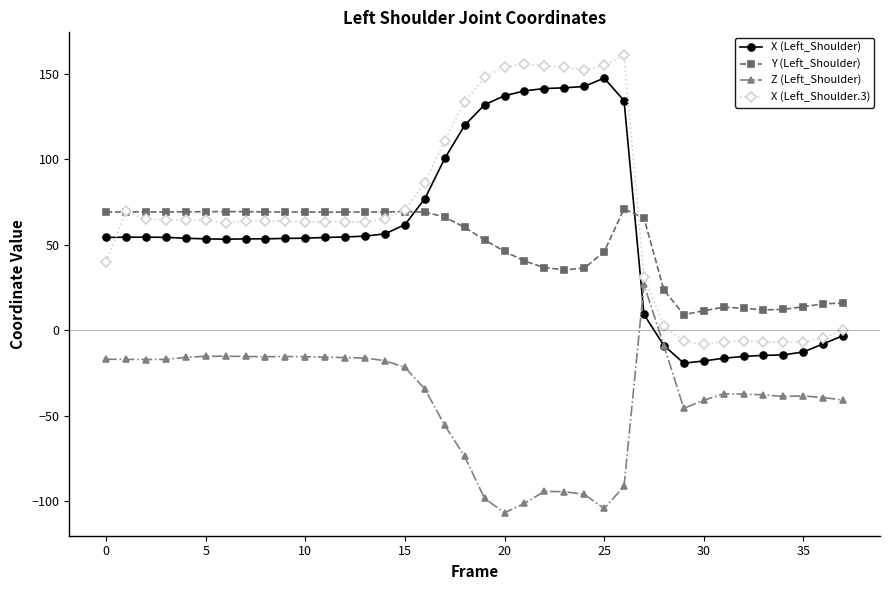

True or false: Z (Left_Shoulder) and Y (Left_Shoulder) cross at least once.

False